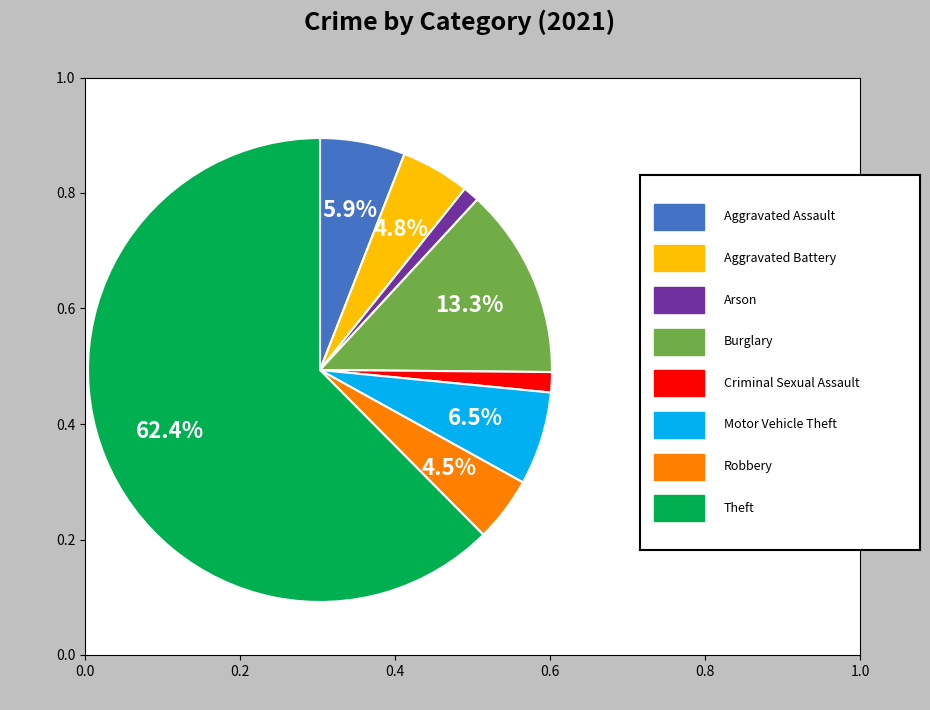

Is there any slice that represents more than half of the pie?

Yes